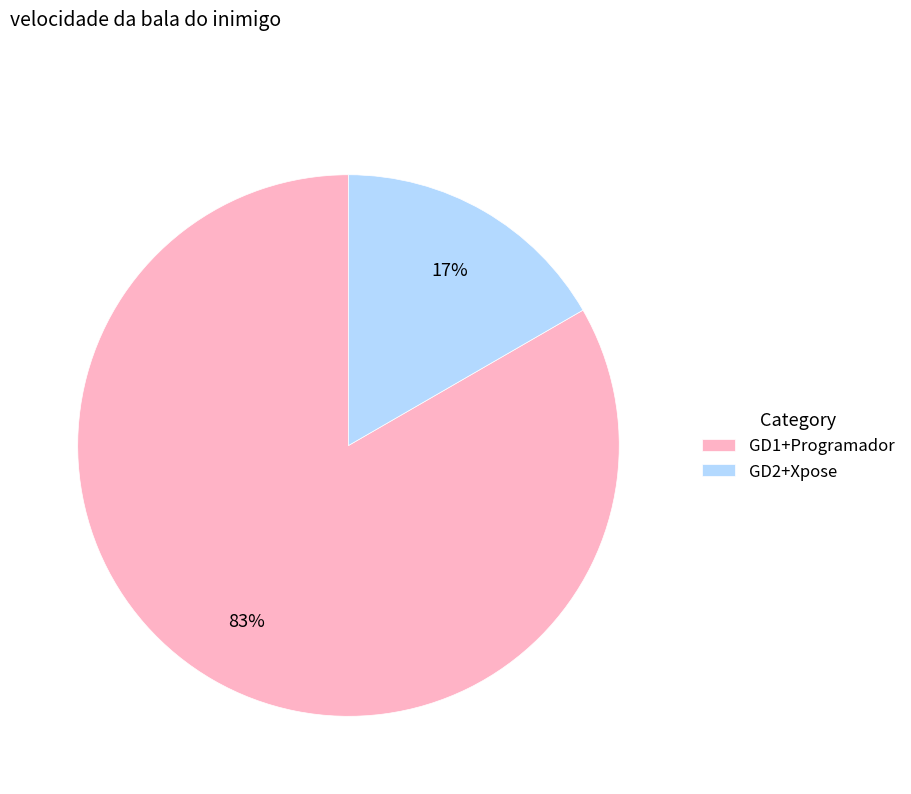

Which has a higher value, GD2+Xpose or GD1+Programador?

GD1+Programador